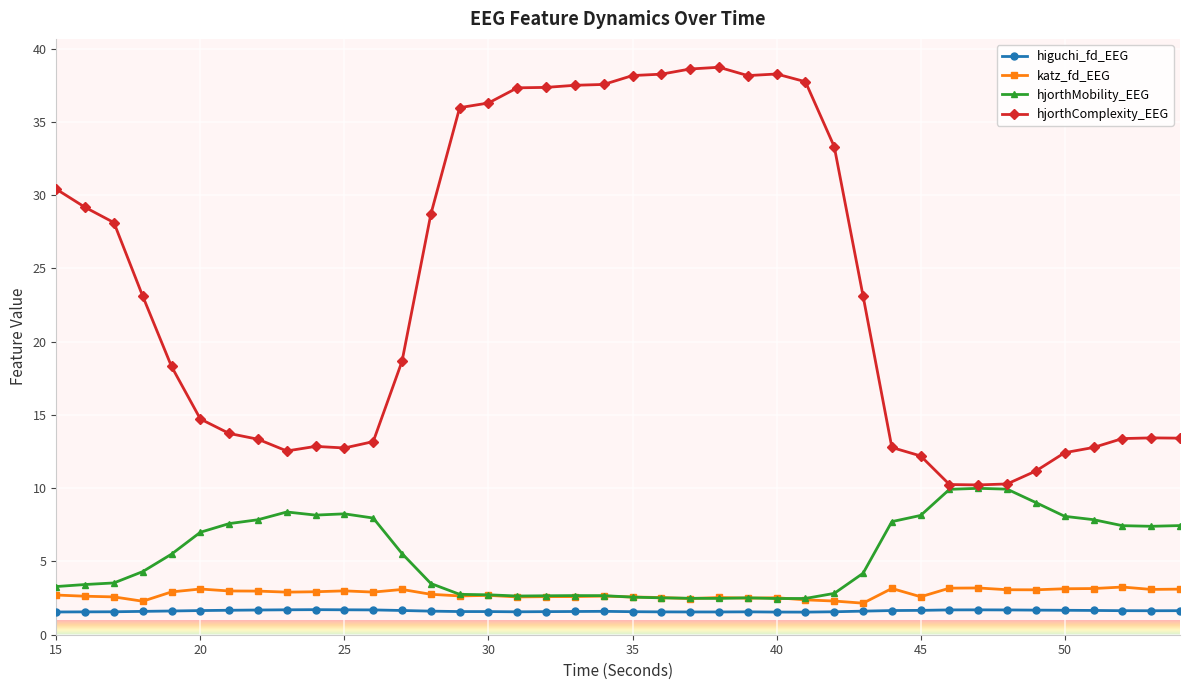

What is the difference between the maximum and minimum values in the hjorthMobility_EEG series?

7.5